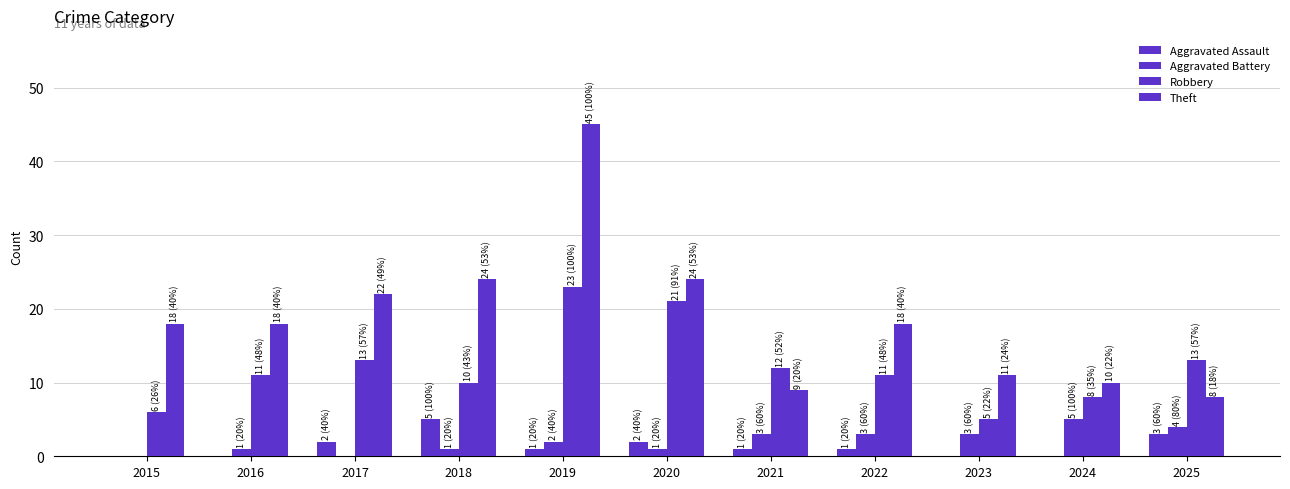

True or false: Robbery has a value of 16 at 2018.

False